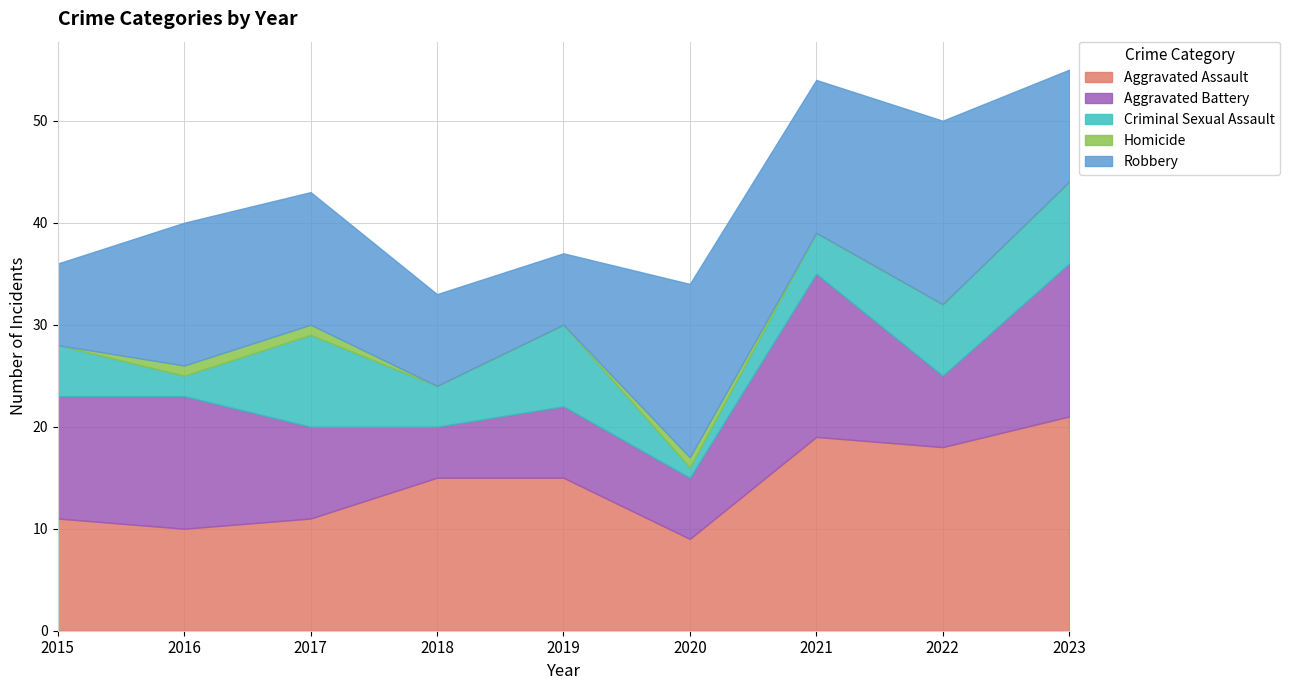

What is the total value across all series at 2016?

40